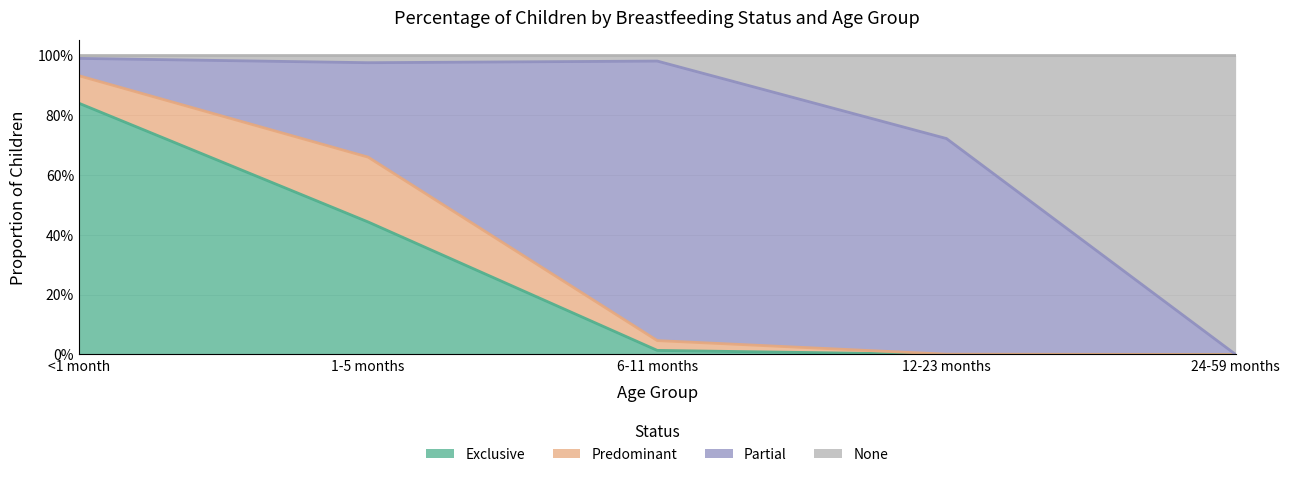

Count the number of categories in the chart.

5